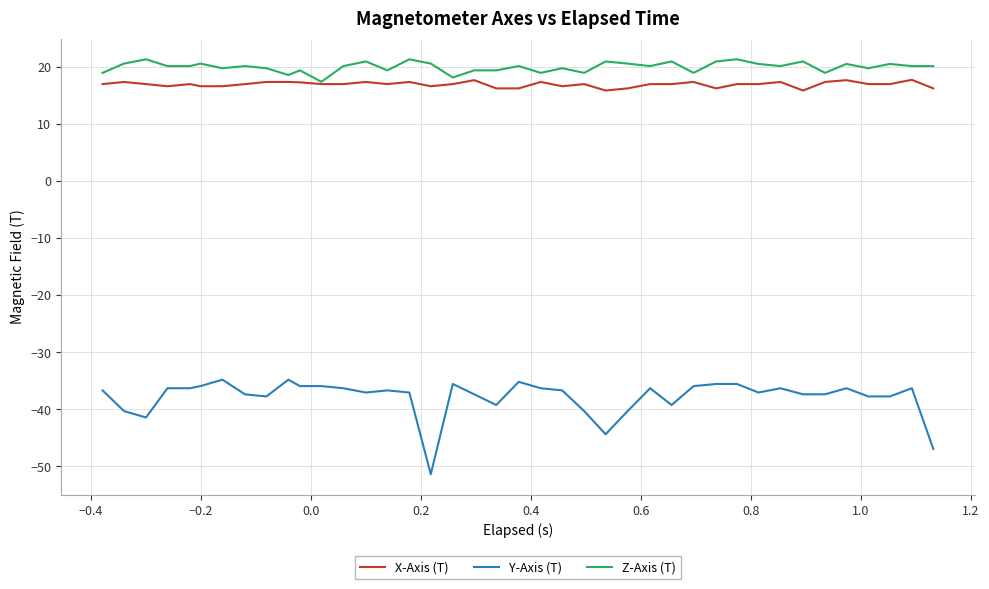

True or false: X-Axis (T) and Y-Axis (T) cross at least once.

False